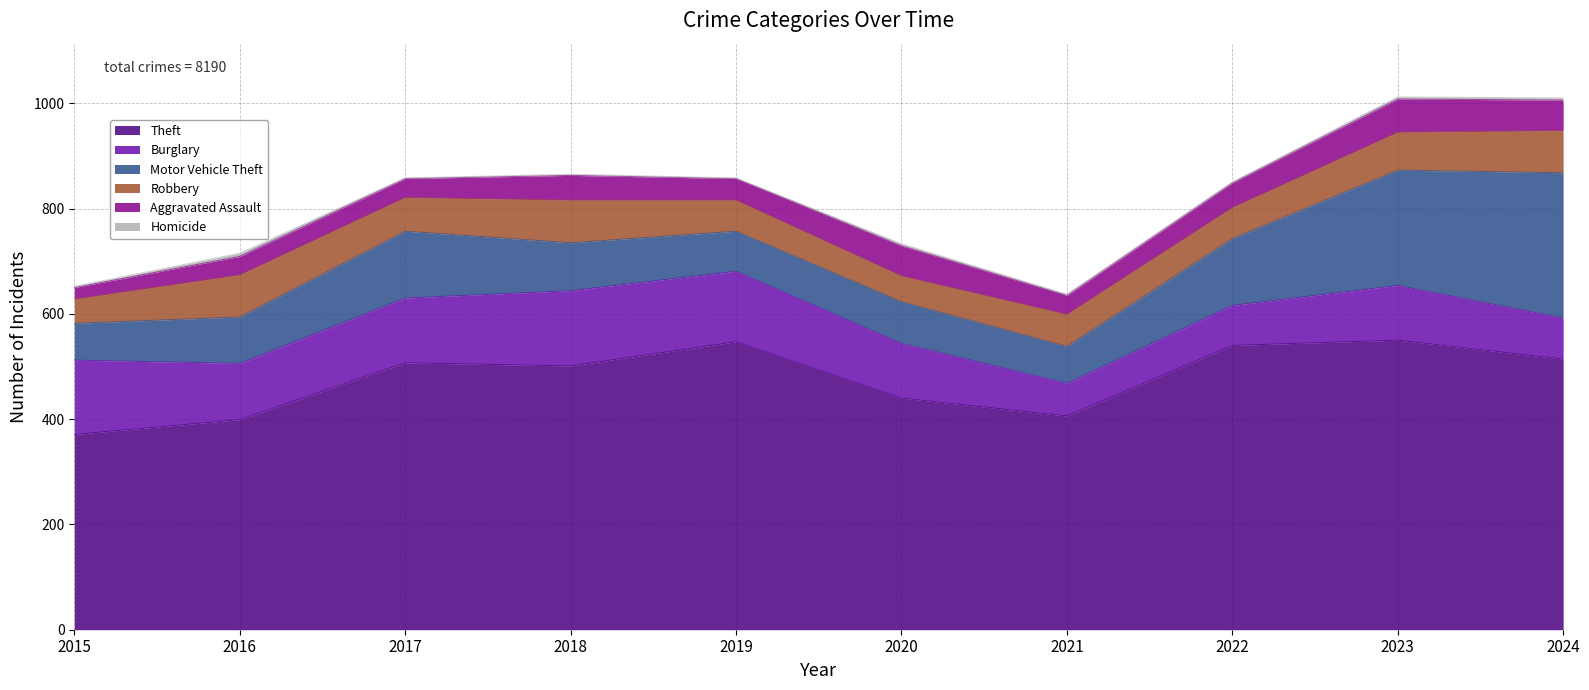

Does the chart display data point markers on the line(s)?

No